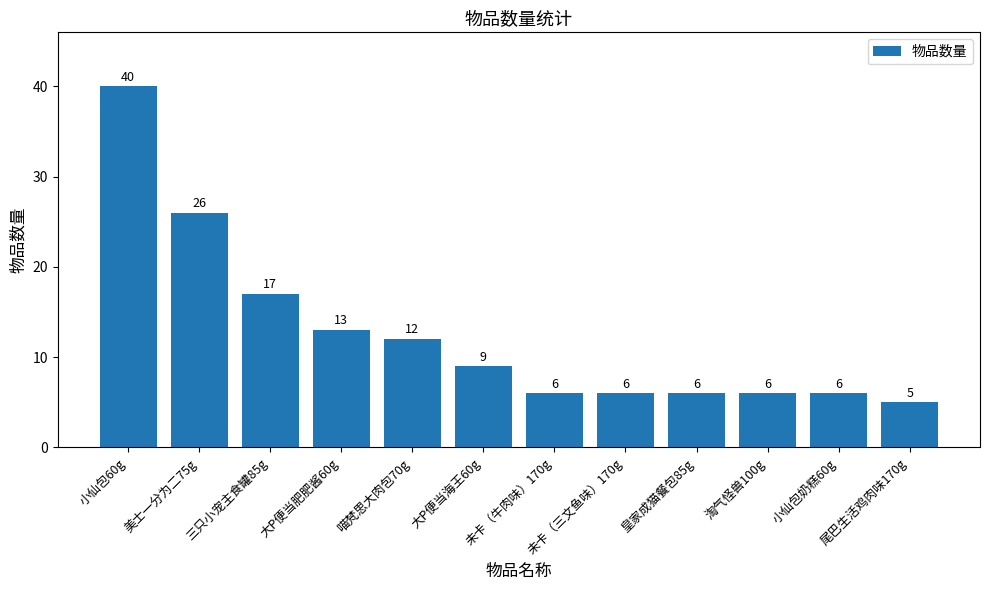

What is the difference between the second highest and second lowest values?

20